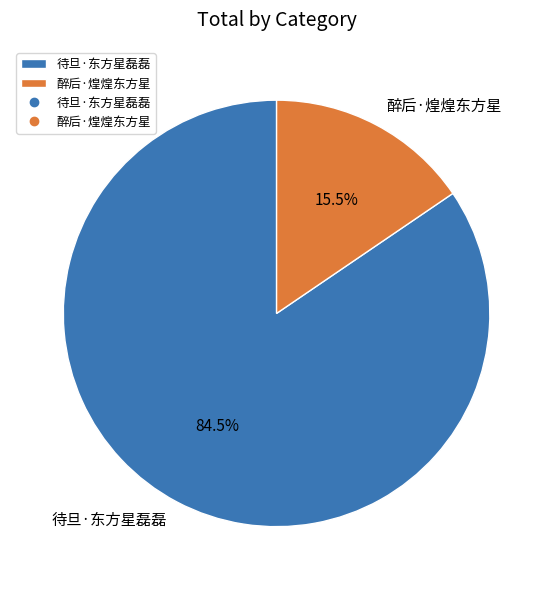

Which slice is the largest?

待旦·东方星磊磊